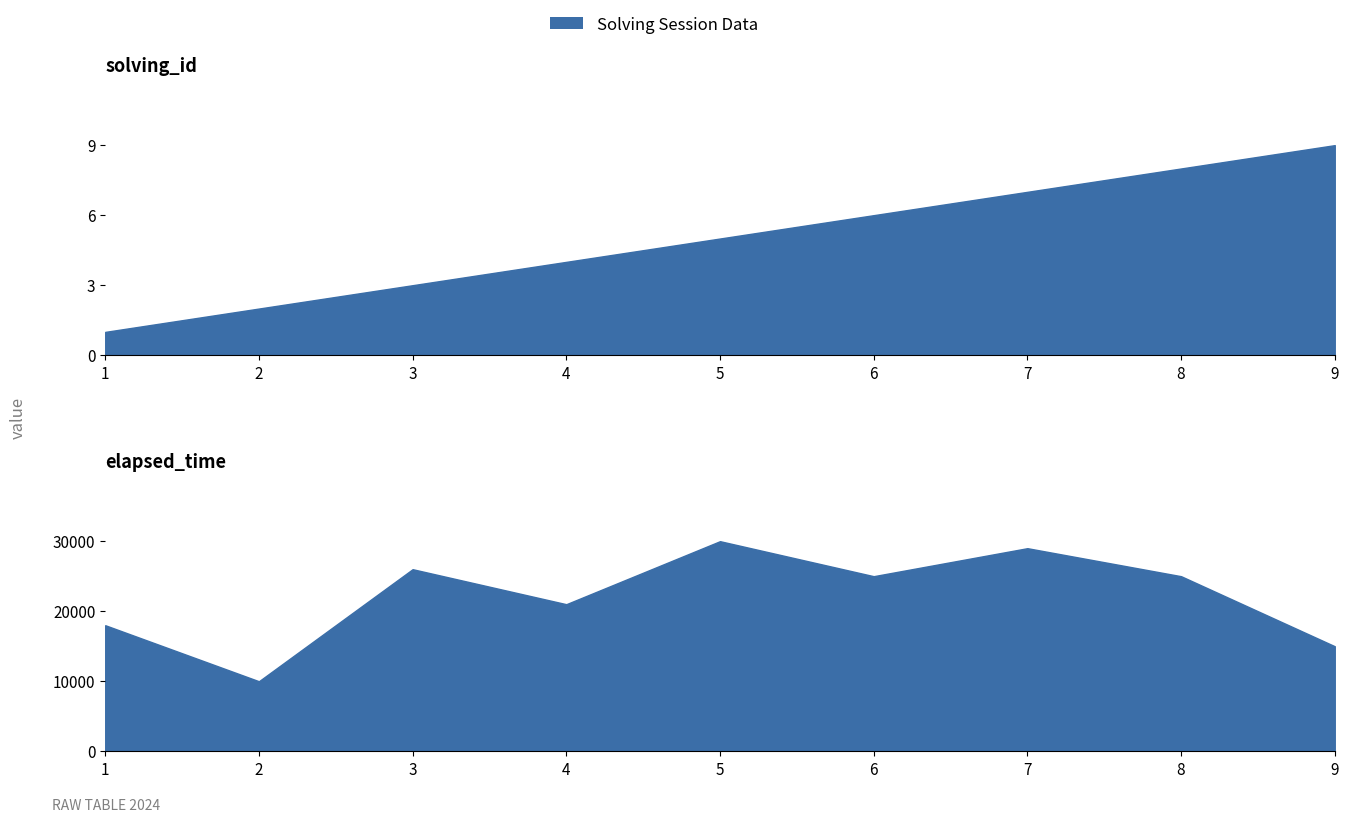

Which has a higher value, 2 or 4?

4